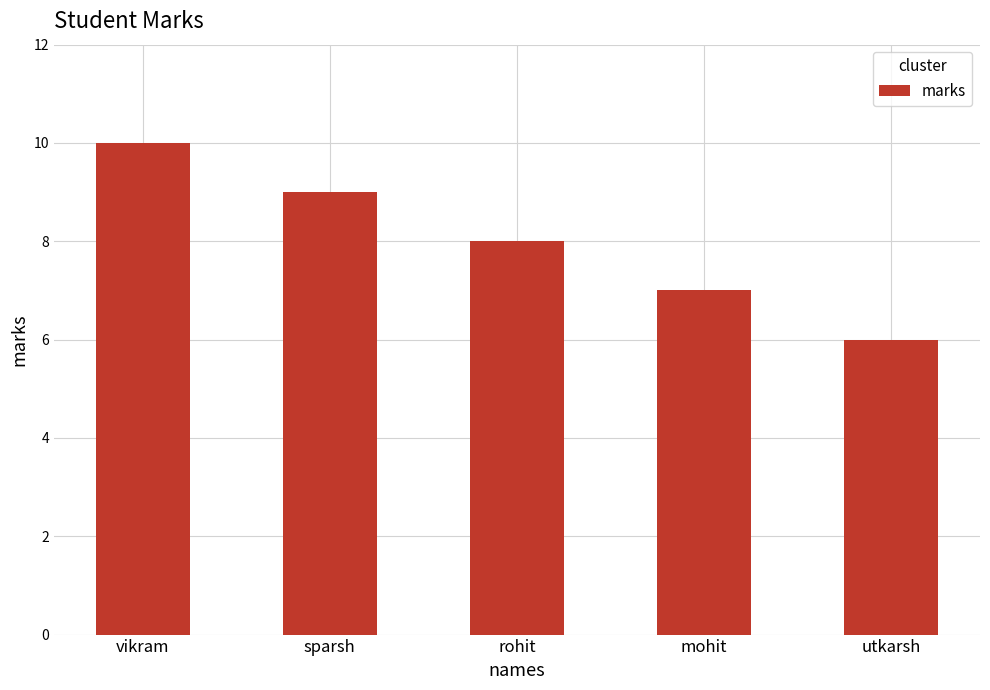

What is the difference between the second highest and second lowest values?

2